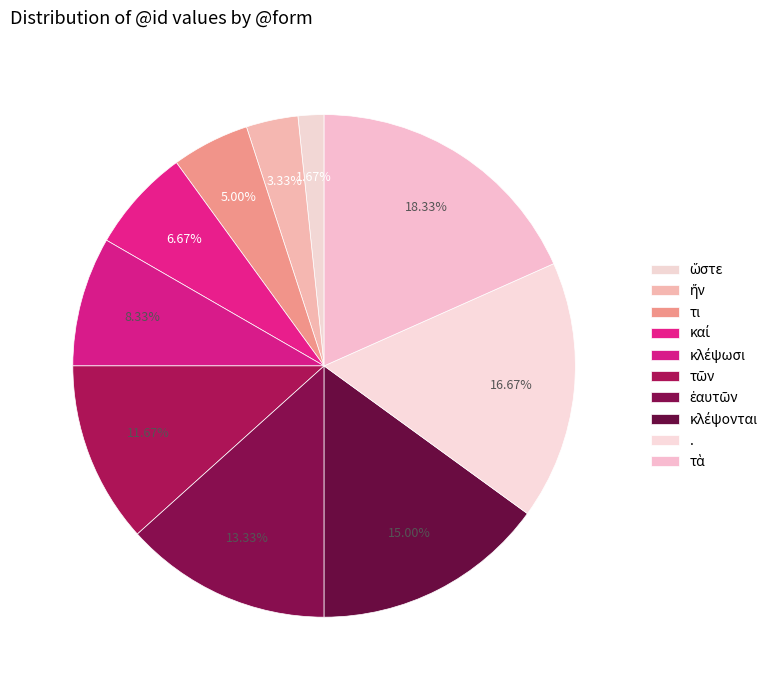

What is the change in value from ἤν to .?

+8